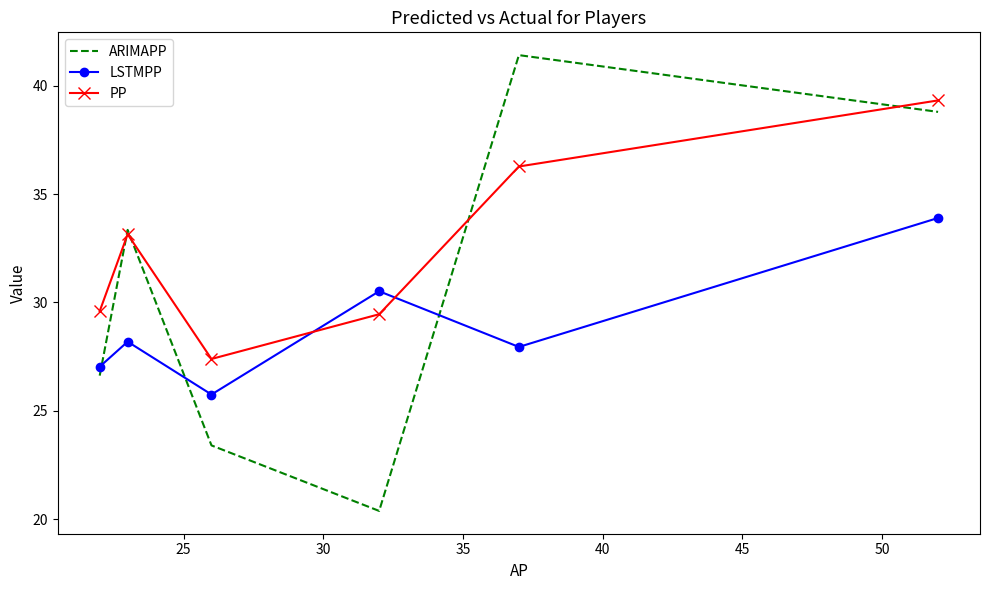

How many interior local valleys does the PP series have?

1